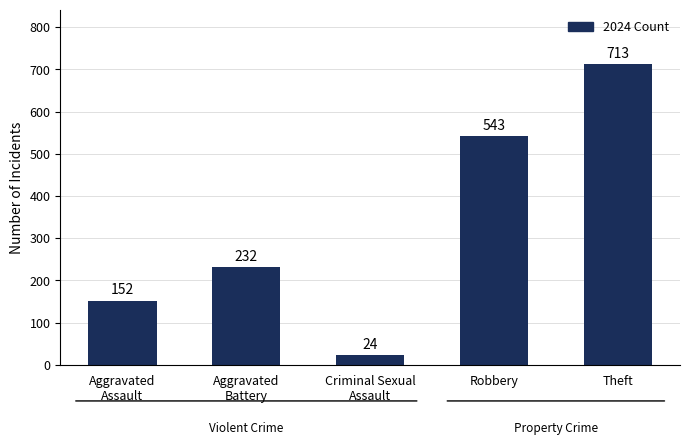

Reading right to left, what are all the values shown in this chart?

713	543	24	232	152